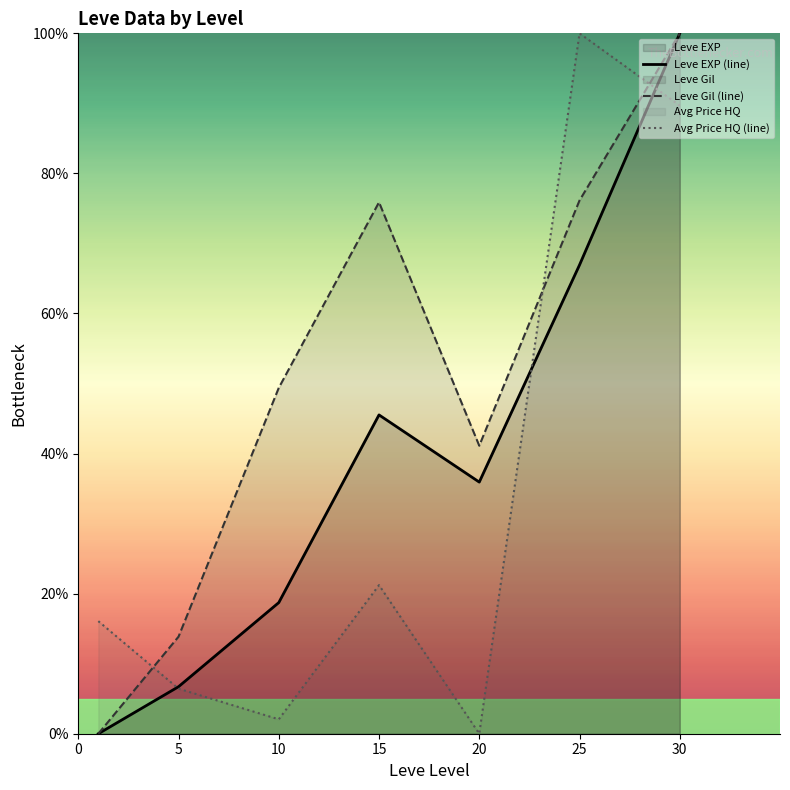

What is the value of the Leve EXP (line) point at the 4th from the left?

45.5